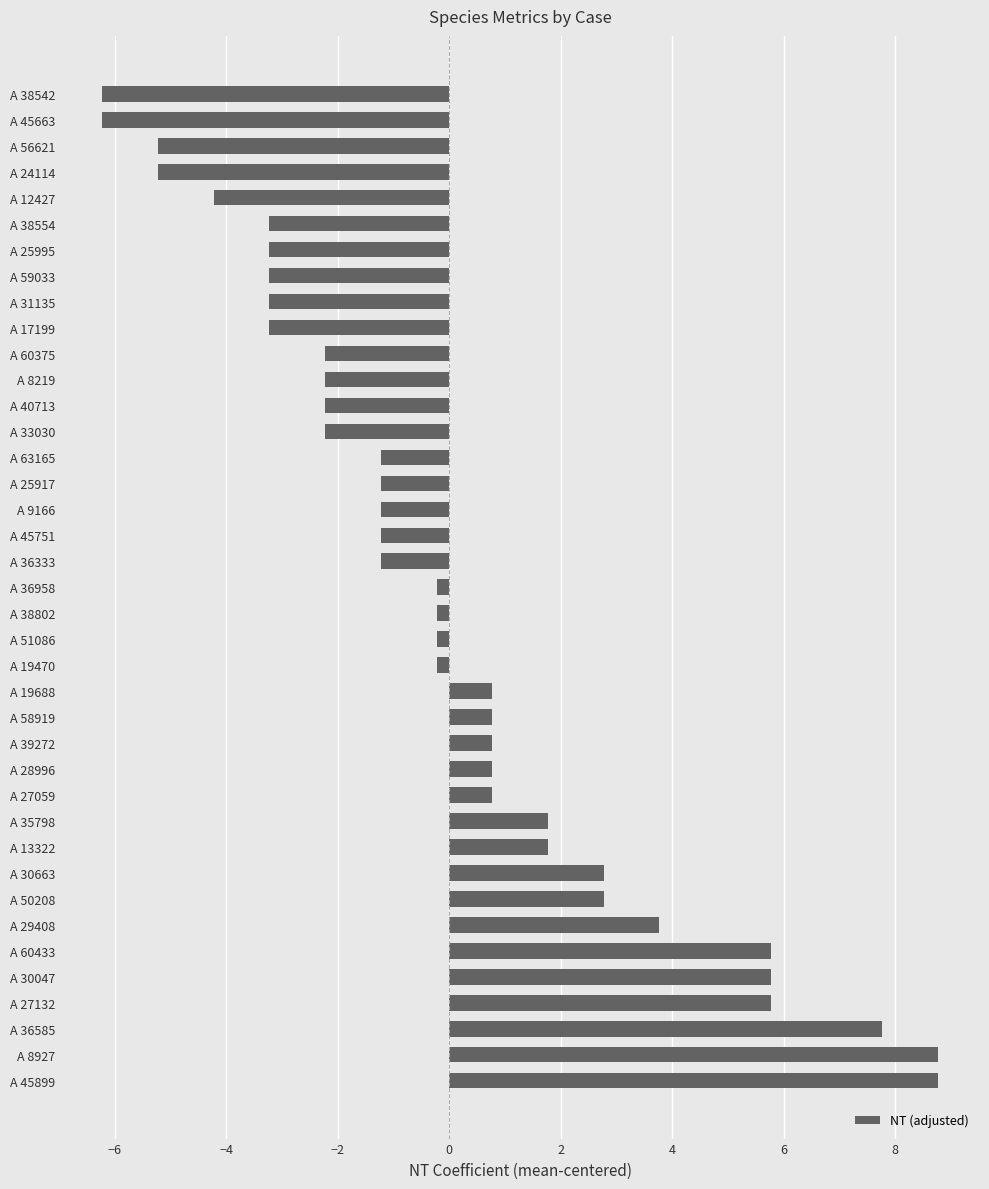

True or false: the data shows 1.8 at A 13322.

True